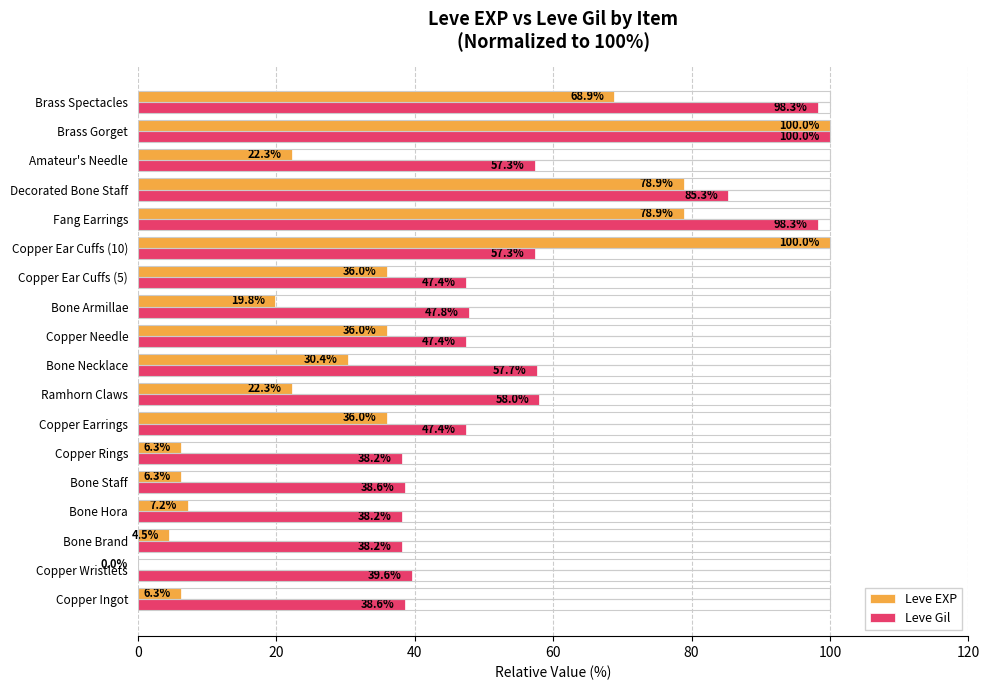

True or false: Leve Gil has a value of 98.3 at Fang Earrings.

True